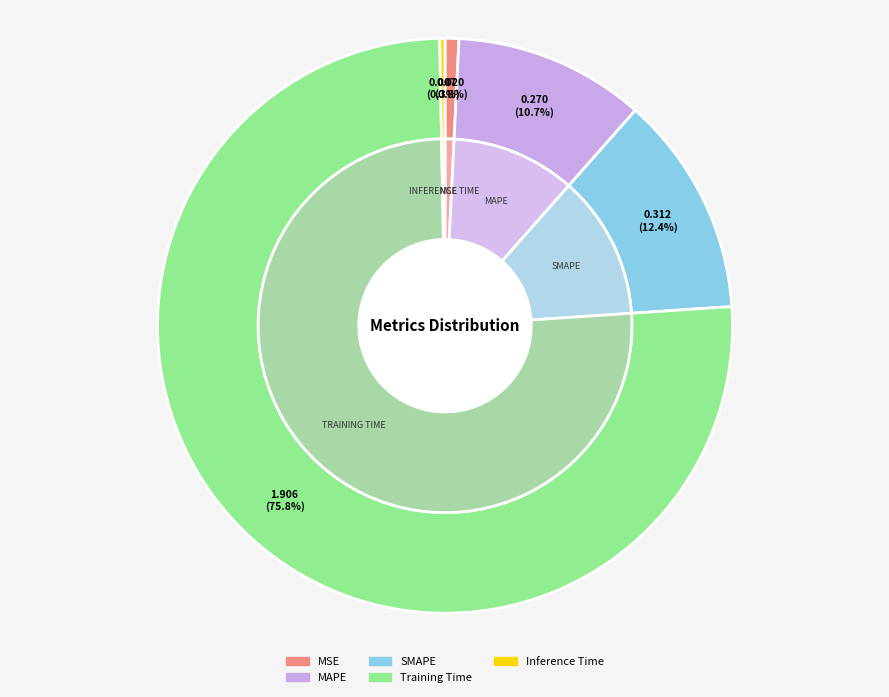

True or false: SMAPE accounts for 12% of the total.

True